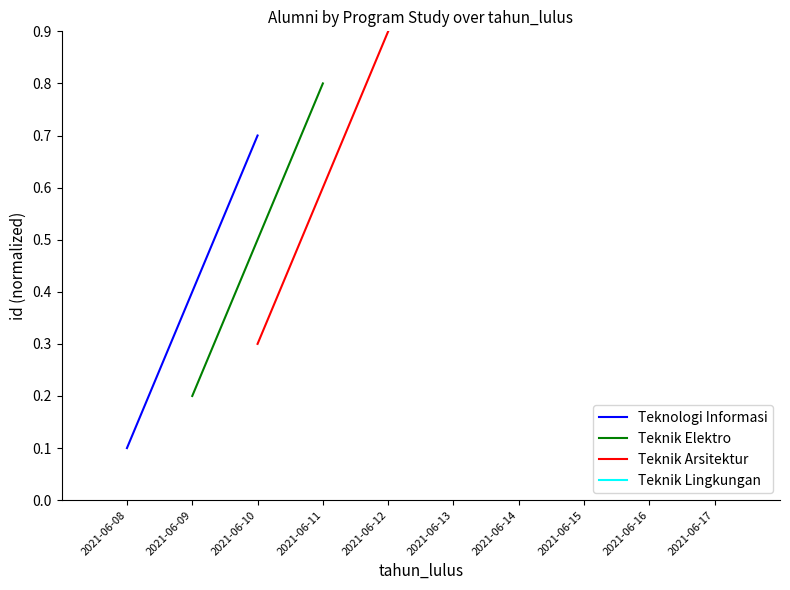

Rank the series by their average value, from lowest to highest.

Teknologi Informasi, Teknik Elektro, Teknik Arsitektur